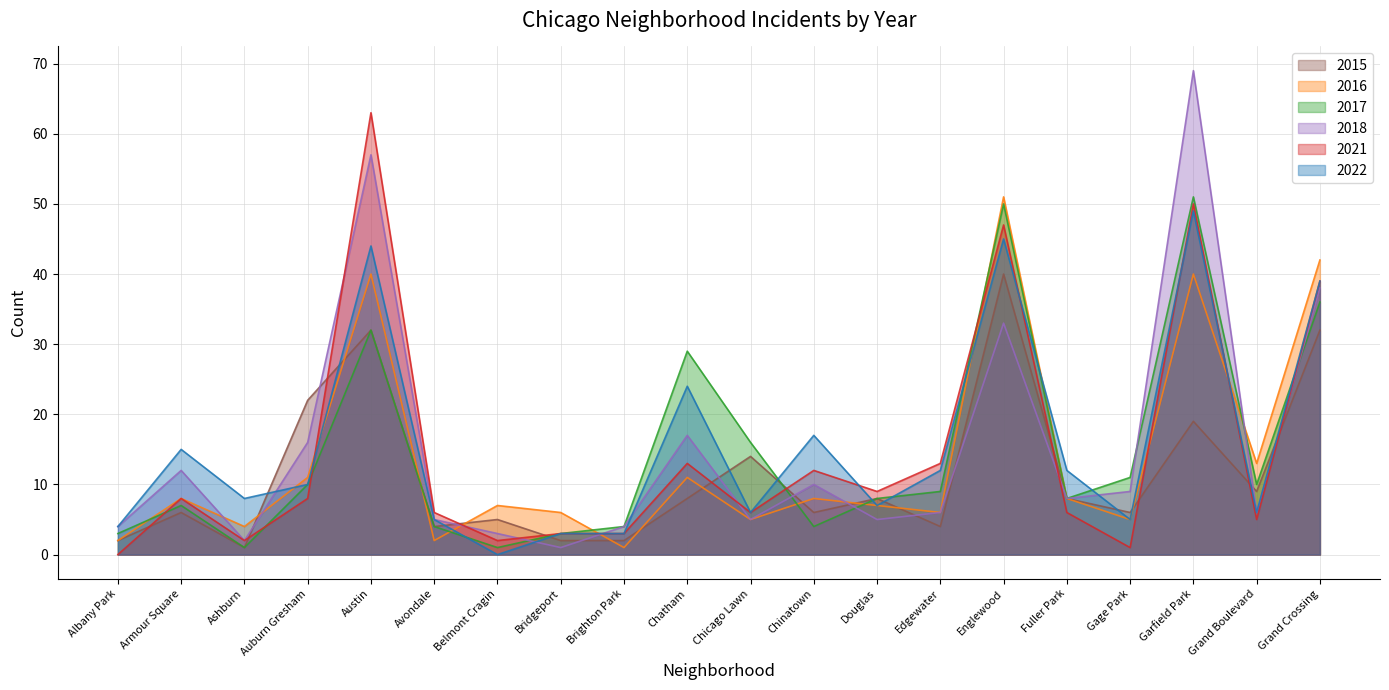

How many interior local valleys does the 2018 series have?

6